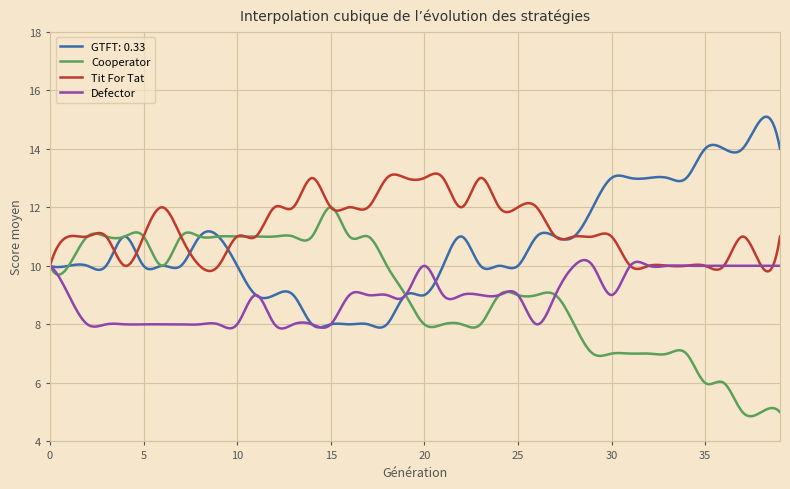

What is the sum of all GTFT: 0.33 values?

4291.1